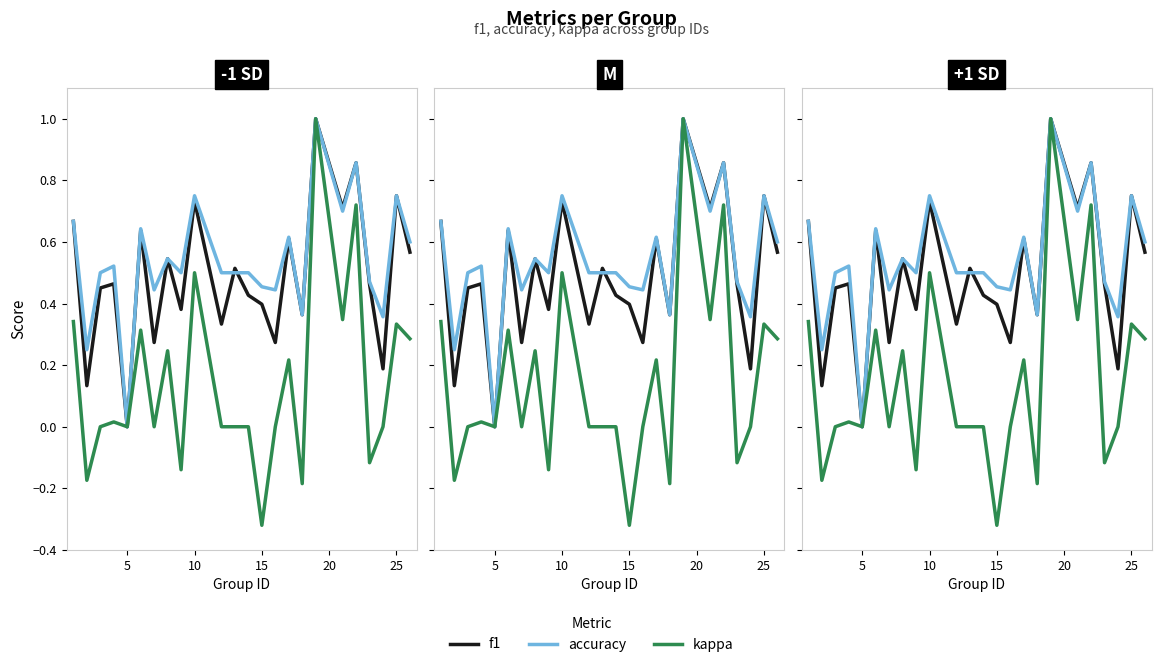

What is the difference between the maximum and second lowest values in the accuracy series?

0.8